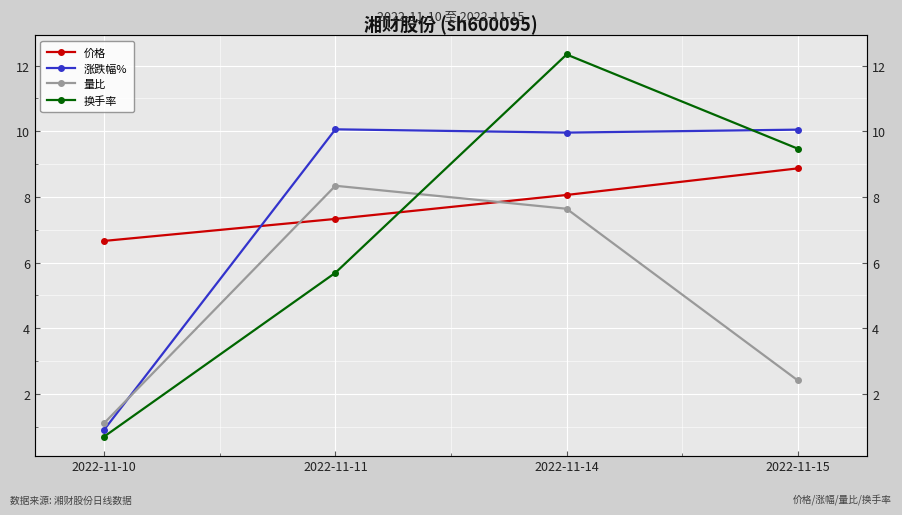

Which has a higher value, 2022-11-11 or 2022-11-10?

2022-11-11